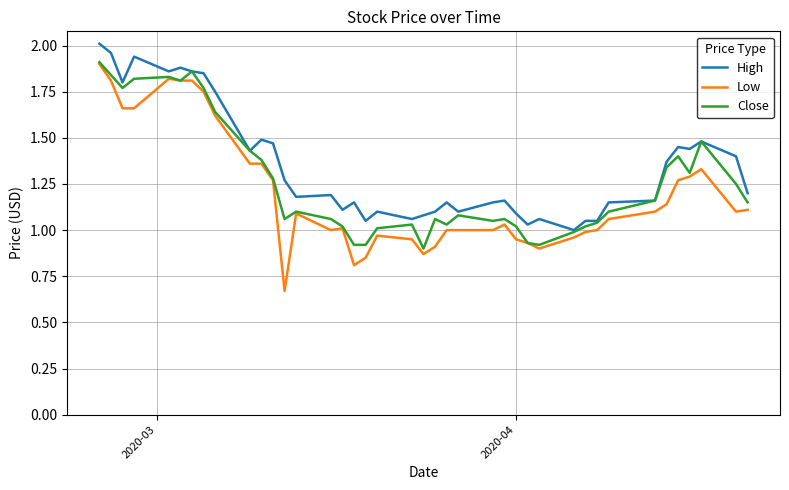

Reading right to left, list all the values displayed in this chart.

High: 1.2	1.4	1.5	1.4	1.5	1.4	1.2	1.1	1.0	1.0	1.0	1.1	1.0	1.1	1.2	1.1	1.1	1.1	1.1	1.1	1.1	1.1	1.0	1.1	1.1	1.2	1.2	1.3	1.5	1.5	1.4	1.8	1.9	1.9	1.9	1.9	1.9	1.8	2.0	2.0
Low: 1.1	1.1	1.3	1.3	1.3	1.1	1.1	1.1	1.0	1.0	1.0	0.9	0.9	0.9	1.0	1.0	1.0	1.0	0.9	0.9	0.9	1.0	0.9	0.8	1.0	1.0	1.1	0.7	1.3	1.4	1.4	1.6	1.8	1.8	1.8	1.8	1.7	1.7	1.8	1.9
Close: 1.1	1.2	1.5	1.3	1.4	1.3	1.2	1.1	1.0	1.0	1.0	0.9	0.9	1.0	1.1	1.0	1.1	1.0	1.1	0.9	1.0	1.0	0.9	0.9	1.0	1.1	1.1	1.1	1.3	1.4	1.4	1.6	1.8	1.9	1.8	1.8	1.8	1.8	1.8	1.9